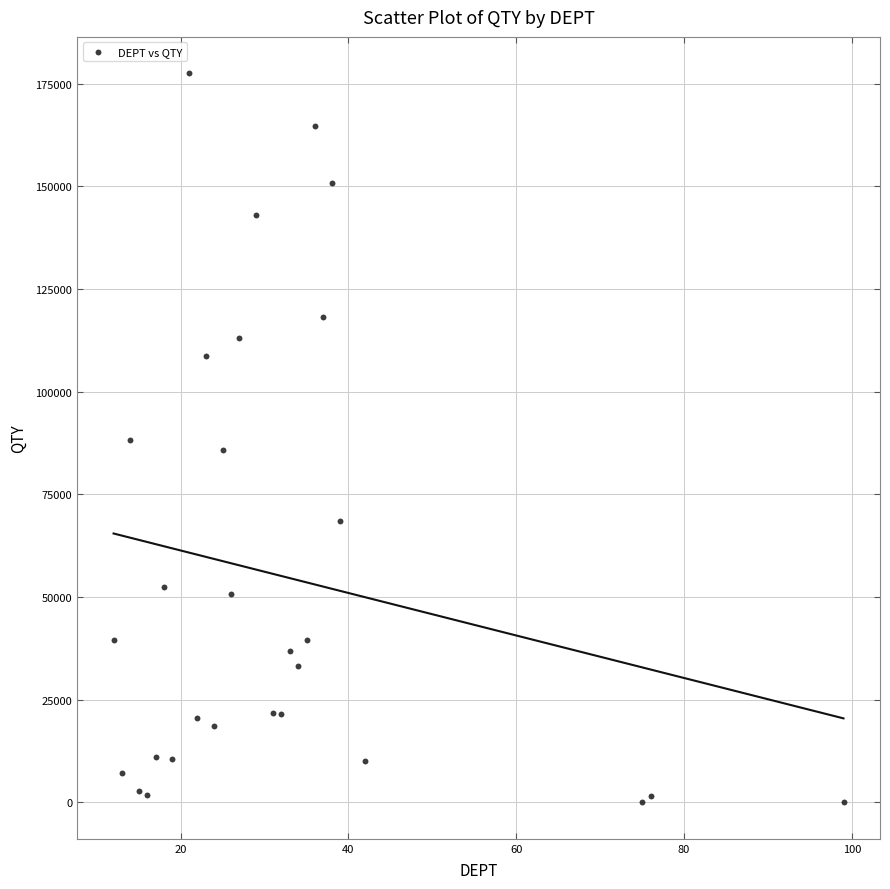

What is the range of X values (max minus min)?

87.0